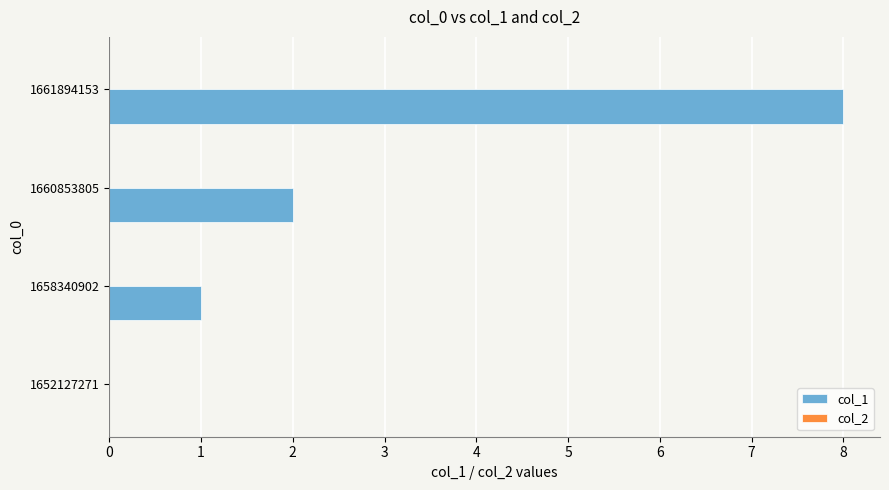

Which has a higher value, 1658340902 or 1652127271?

1658340902